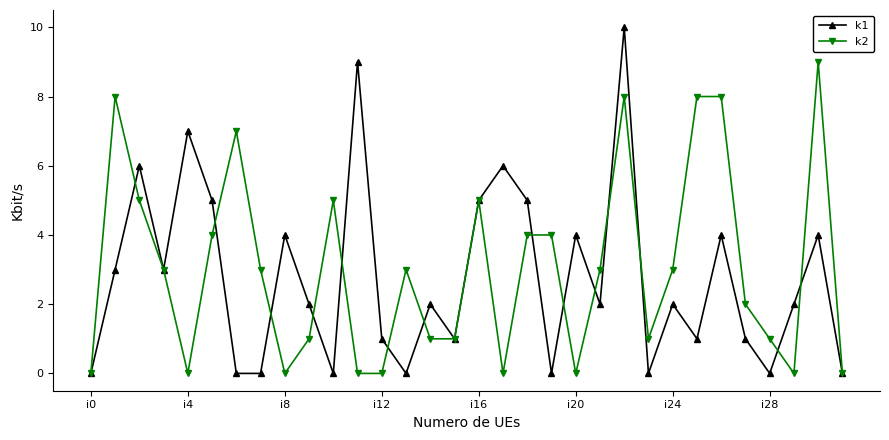

What is the maximum value for k1?

10